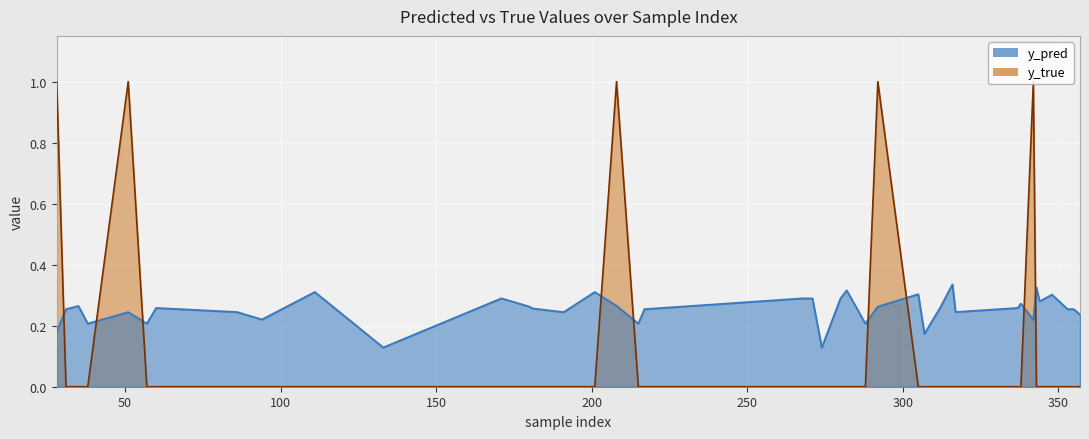

Which series has the largest range (max minus min)?

y_true